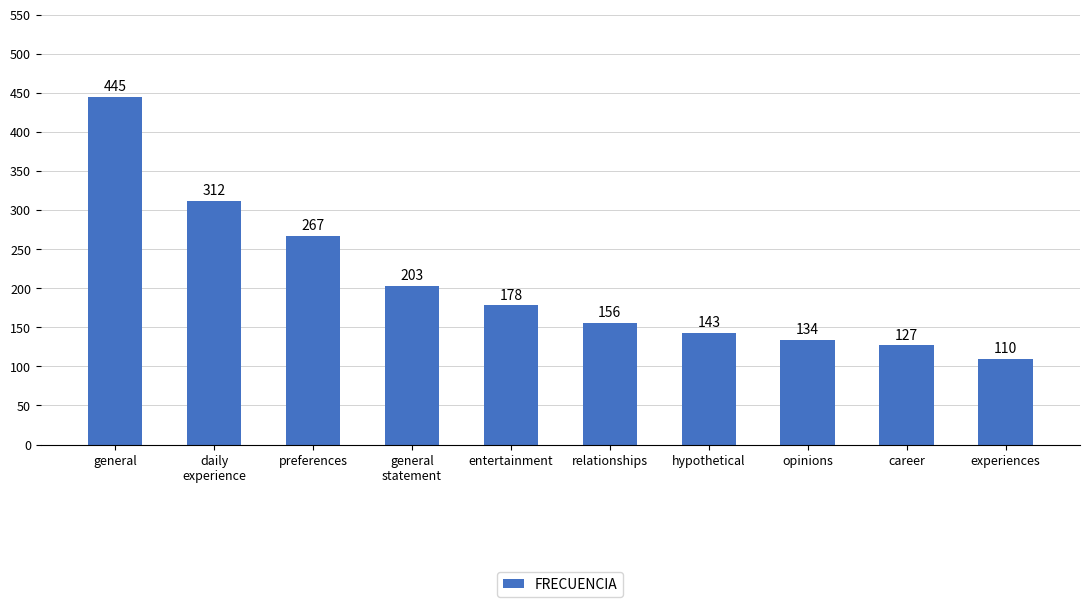

Are the bars horizontal?

No